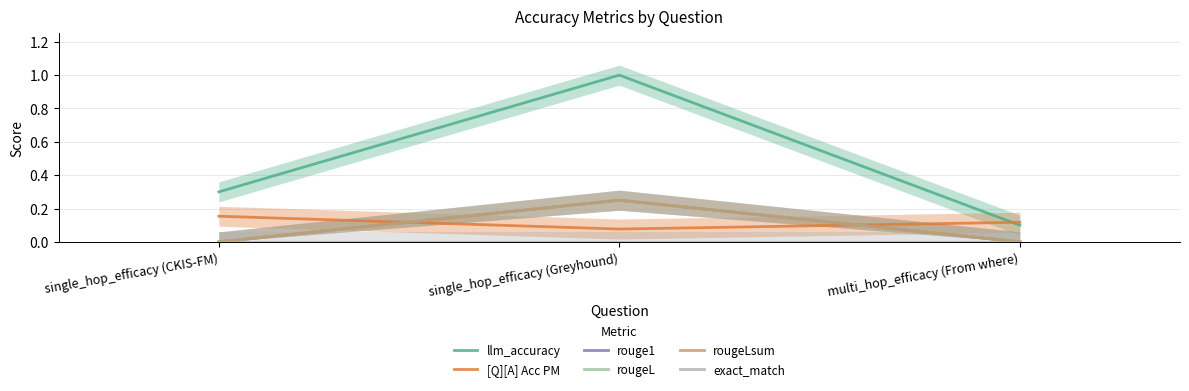

What is the sum of the rougeLsum values at multi_hop_efficacy (From where) and single_hop_efficacy (Greyhound)?

0.2